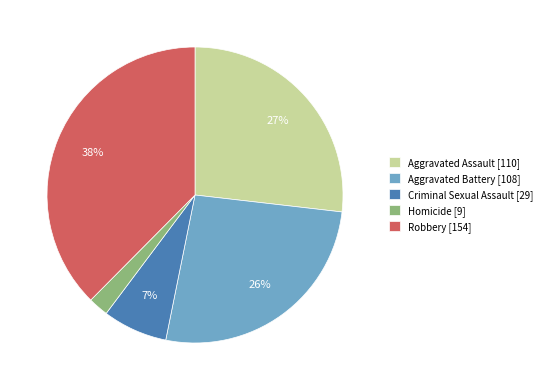

Which slice is the largest?

Robbery